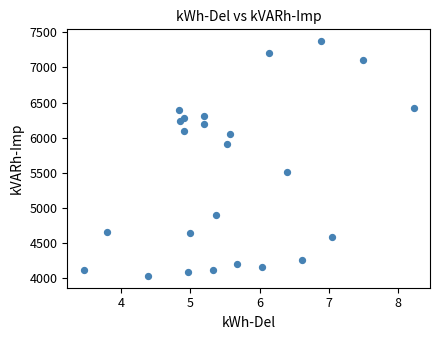

What is the range of Y values (max minus min)?

3347